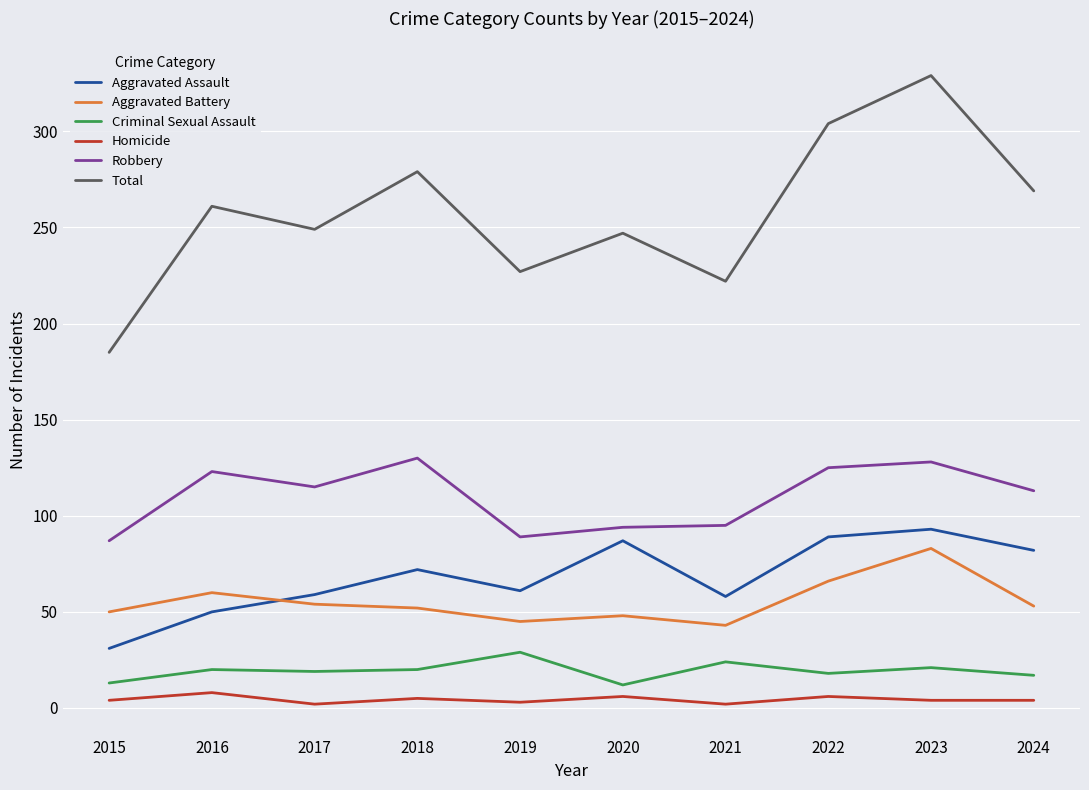

True or false: Homicide and Total intersect in this chart.

False